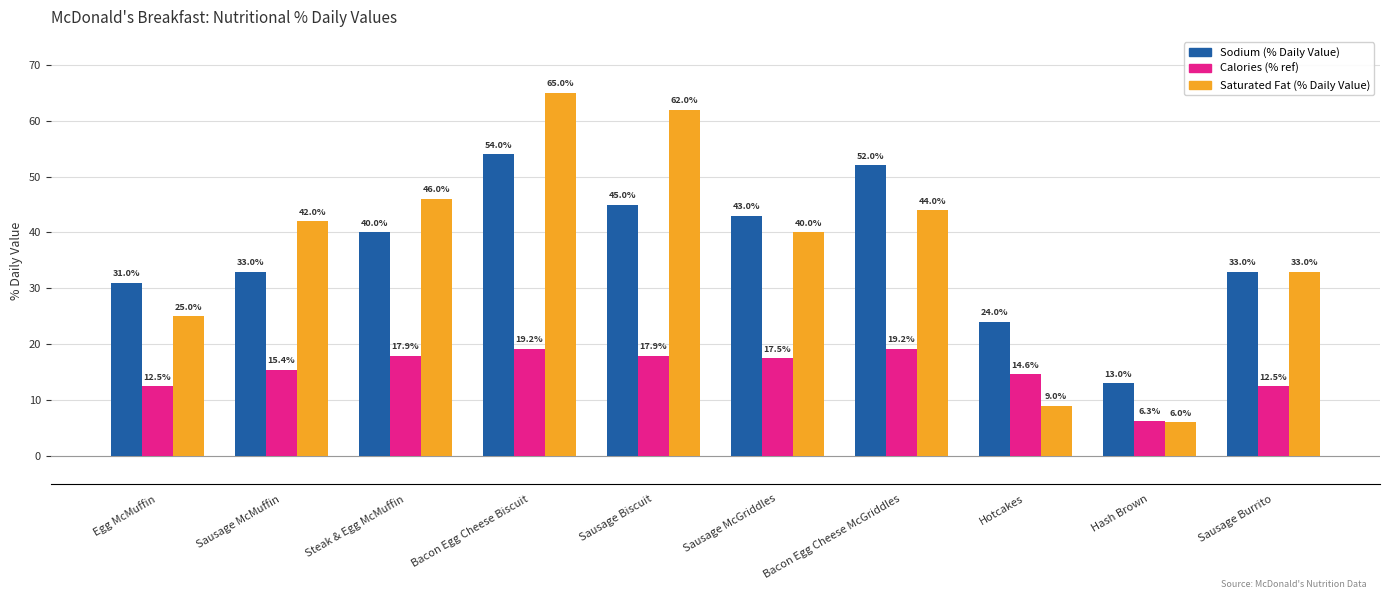

Is it true that Sodium (% Daily Value) equals 86.5 at Bacon Egg Cheese McGriddles?

False